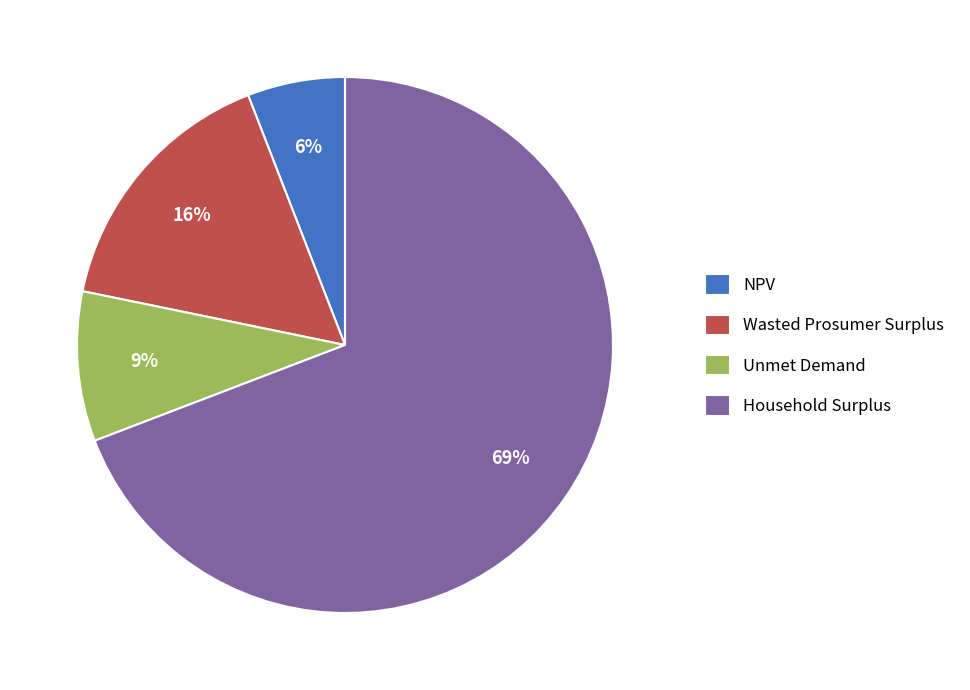

Which has a higher value, Wasted Prosumer Surplus or Household Surplus?

Household Surplus